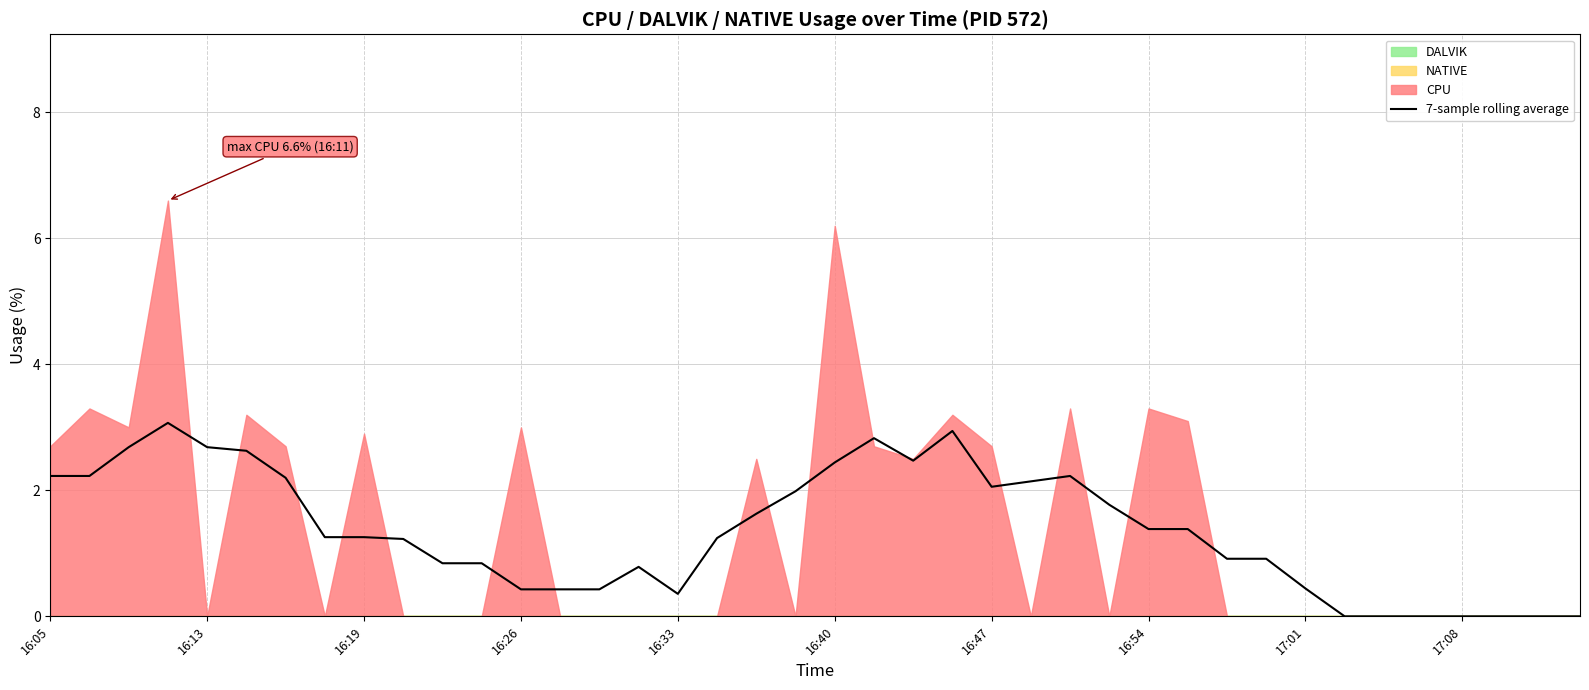

True or false: there are more than 2 points higher than both neighbors.

True